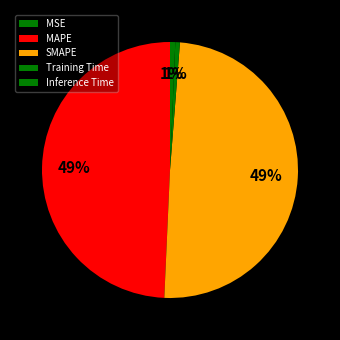

Does MSE account for over 50% of the chart?

No